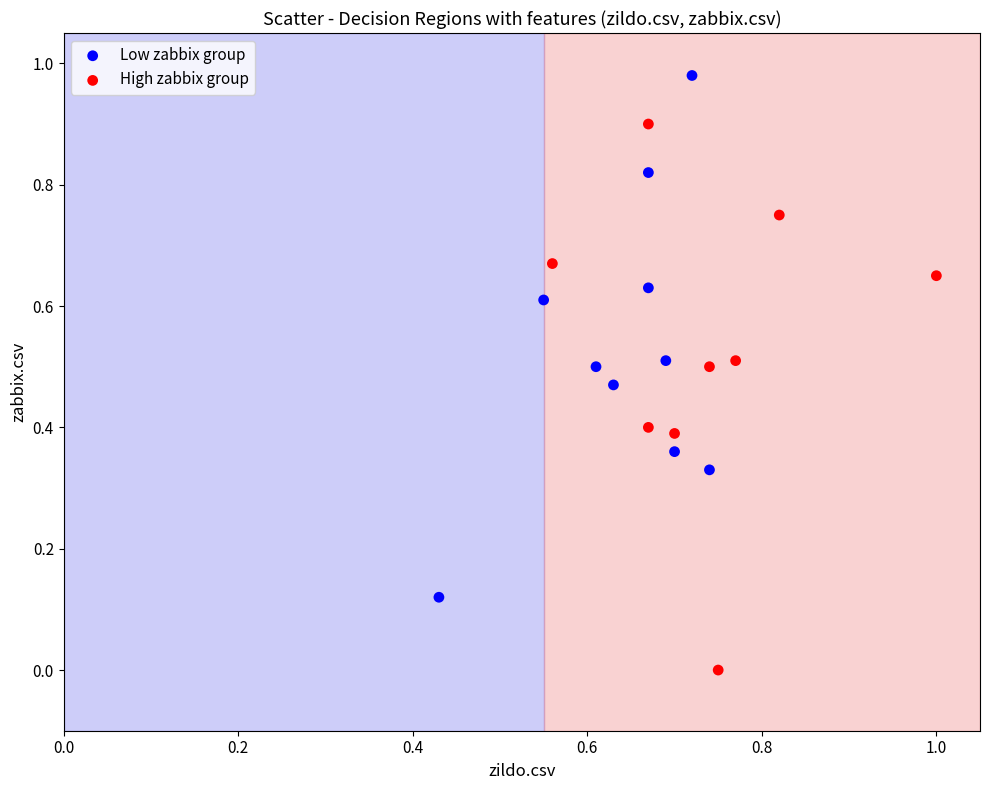

Which series reaches the maximum Y coordinate?

Low zabbix group